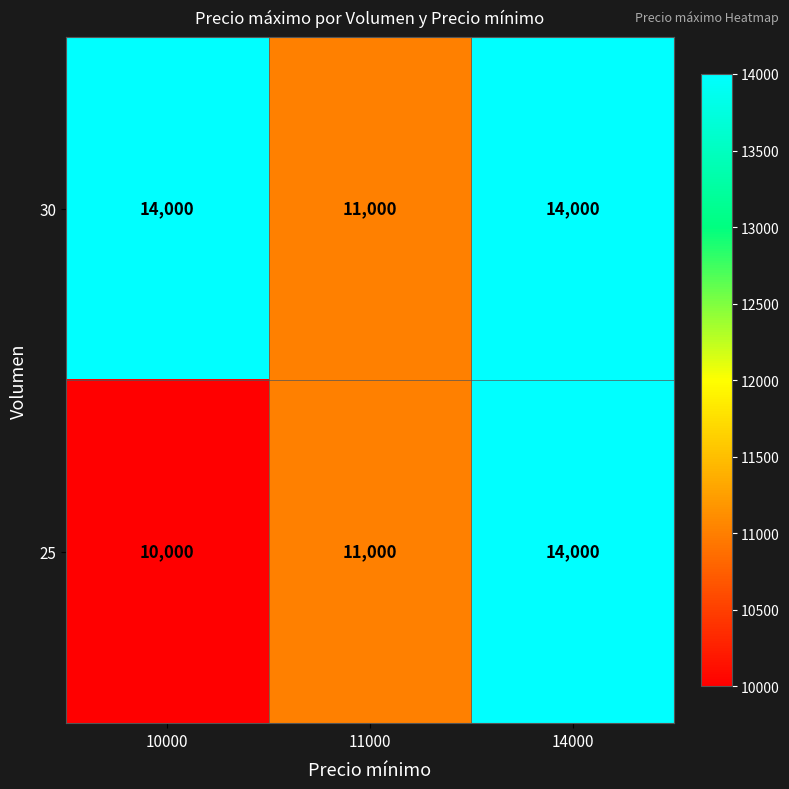

What value does the 30 series have at 10000?

14000